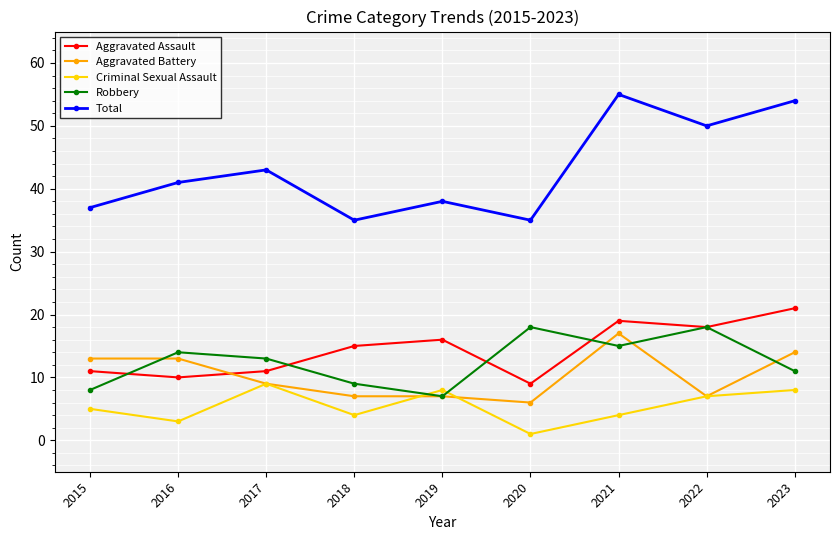

At 2023, list the series in order from largest to smallest.

Total, Aggravated Assault, Aggravated Battery, Robbery, Criminal Sexual Assault